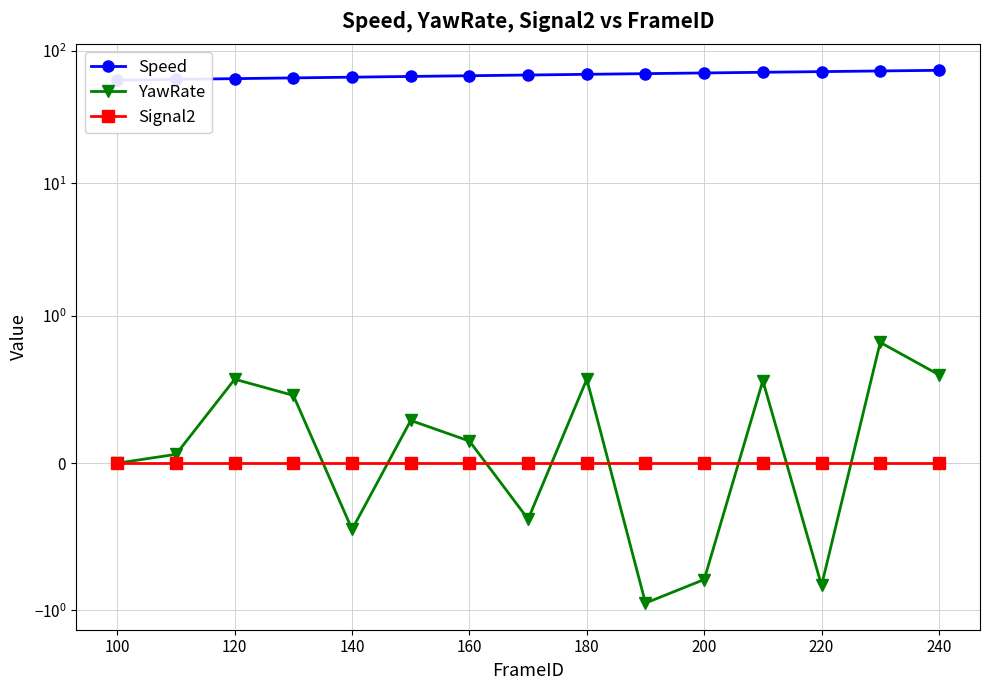

How many lines are shown in the chart?

3